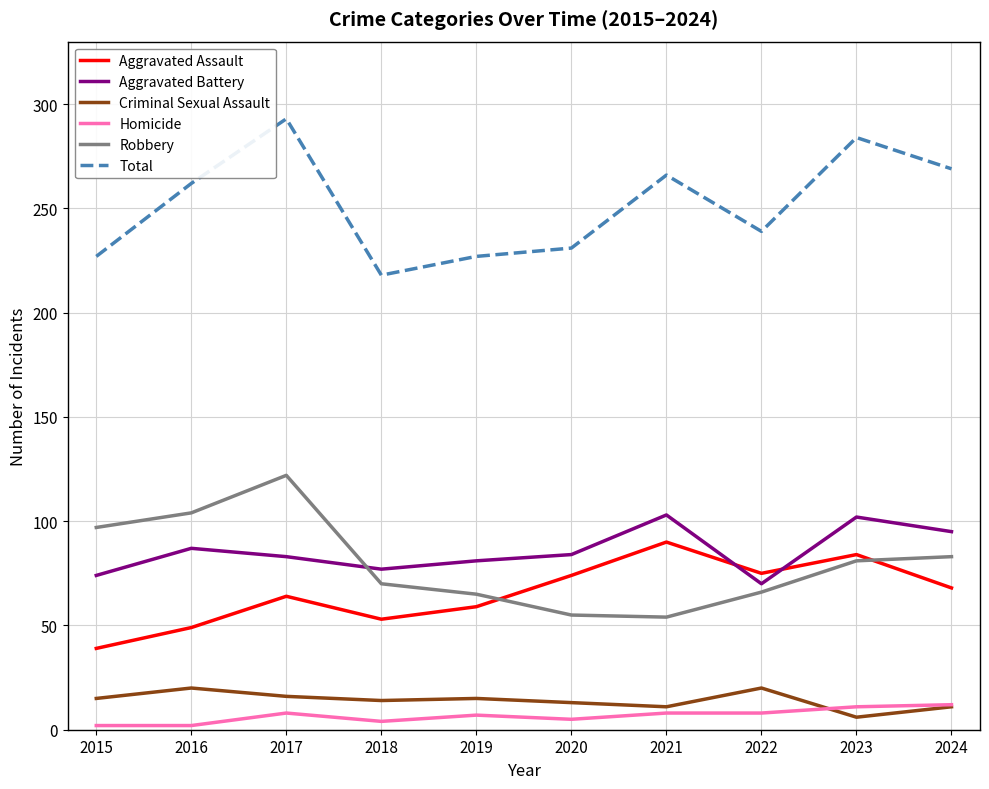

Between 2018 and 2022, which series saw the biggest shift?

Aggravated Assault